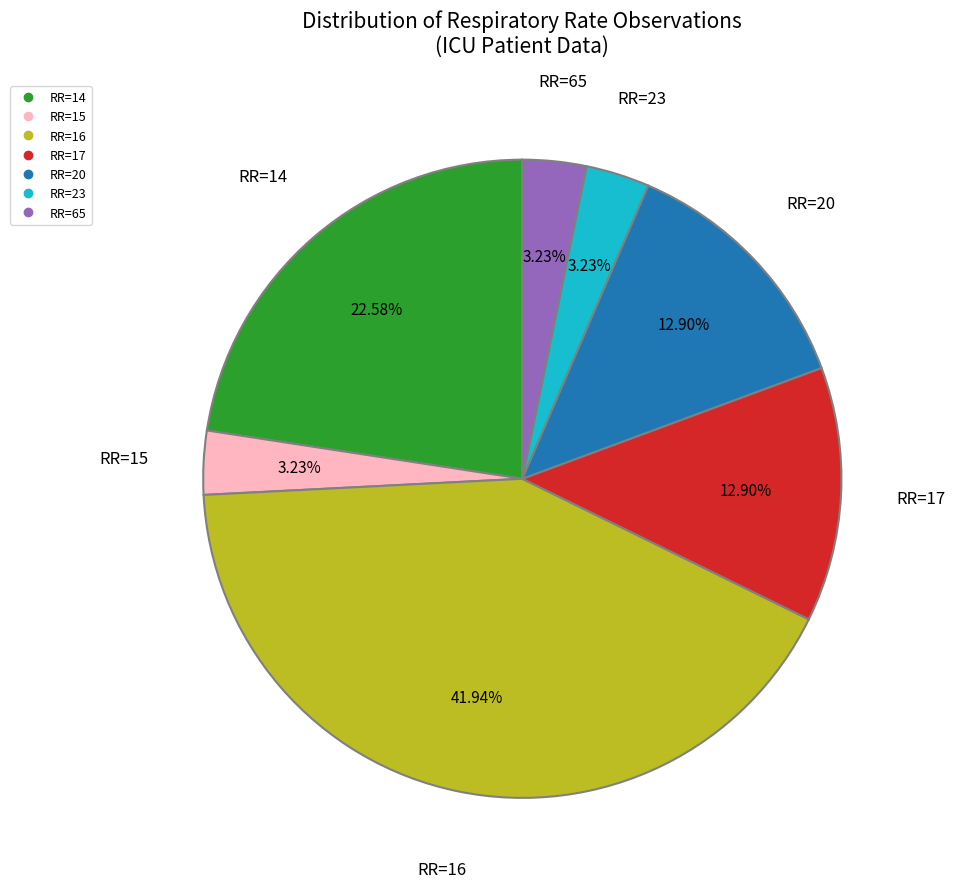

Is there a majority slice in this chart?

No